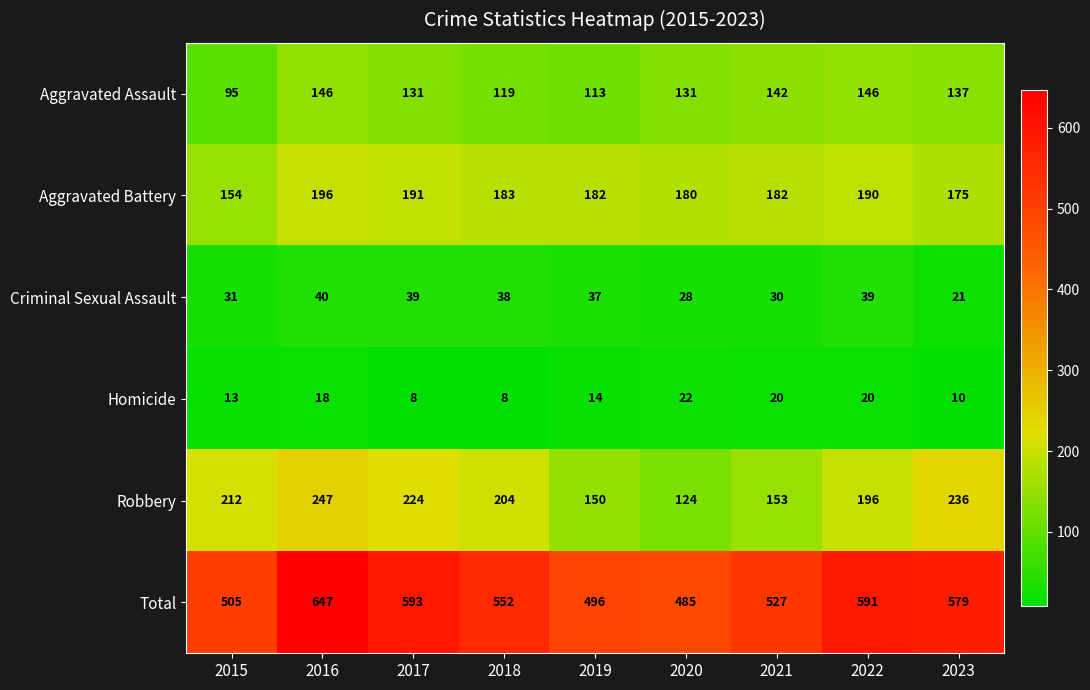

At which category is the sum across all series the highest?

2016